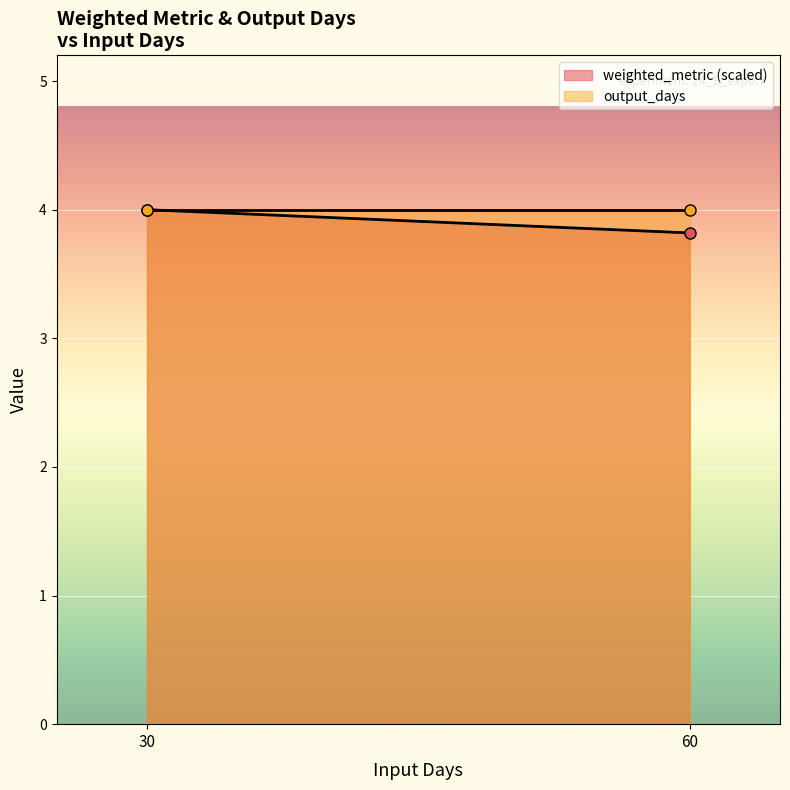

What is the difference between the highest and lowest values at 60?

0.2